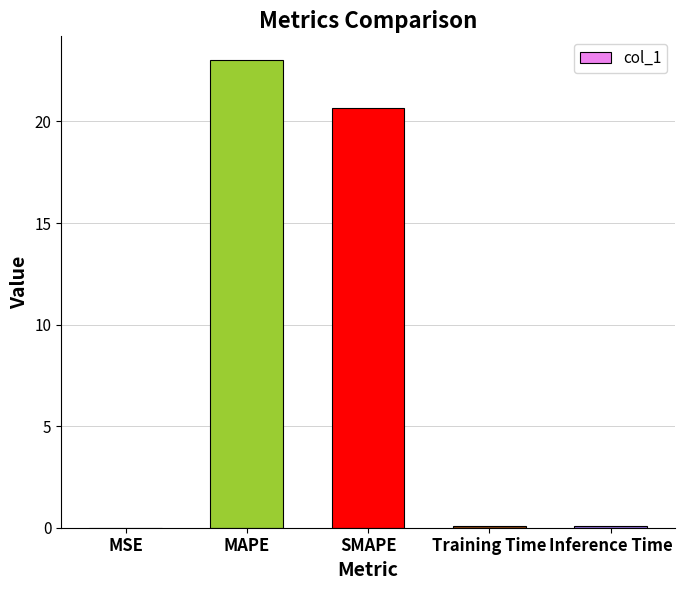

What is the greatest value displayed?

23.0